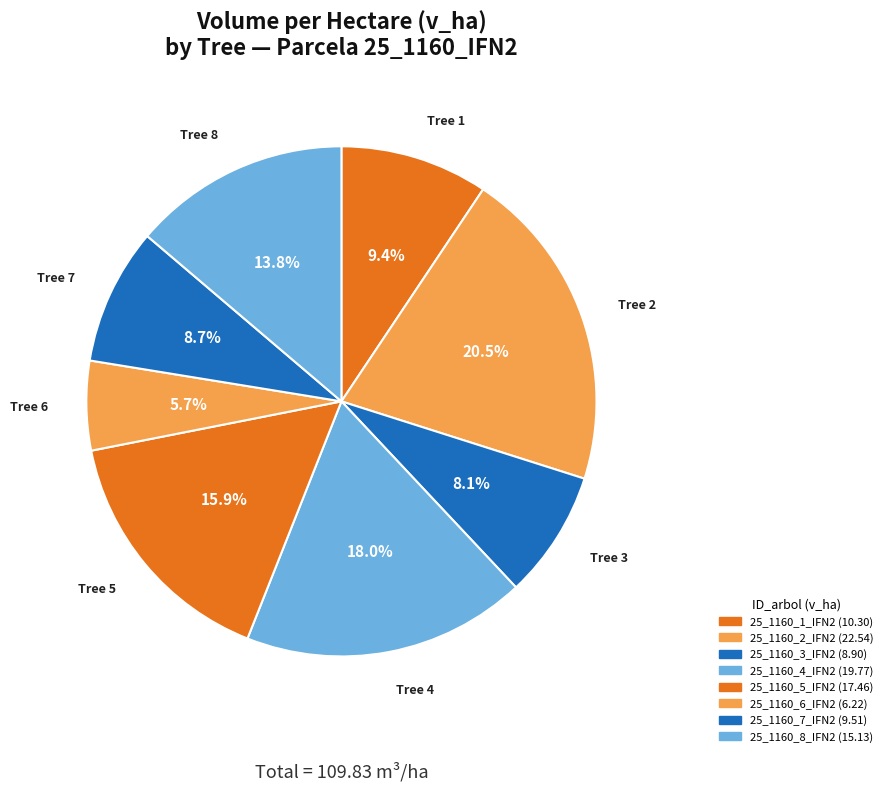

What is the largest slice in the pie chart?

25_1160_2_IFN2